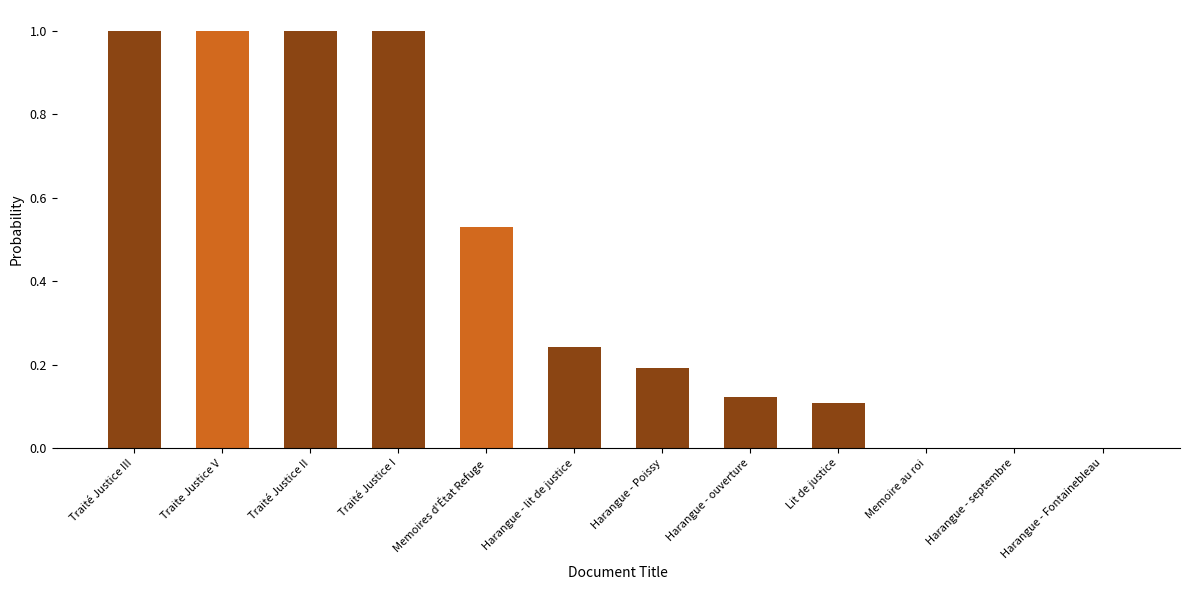

Is it true that the value at Harangue - lit de justice is 0.2?

True